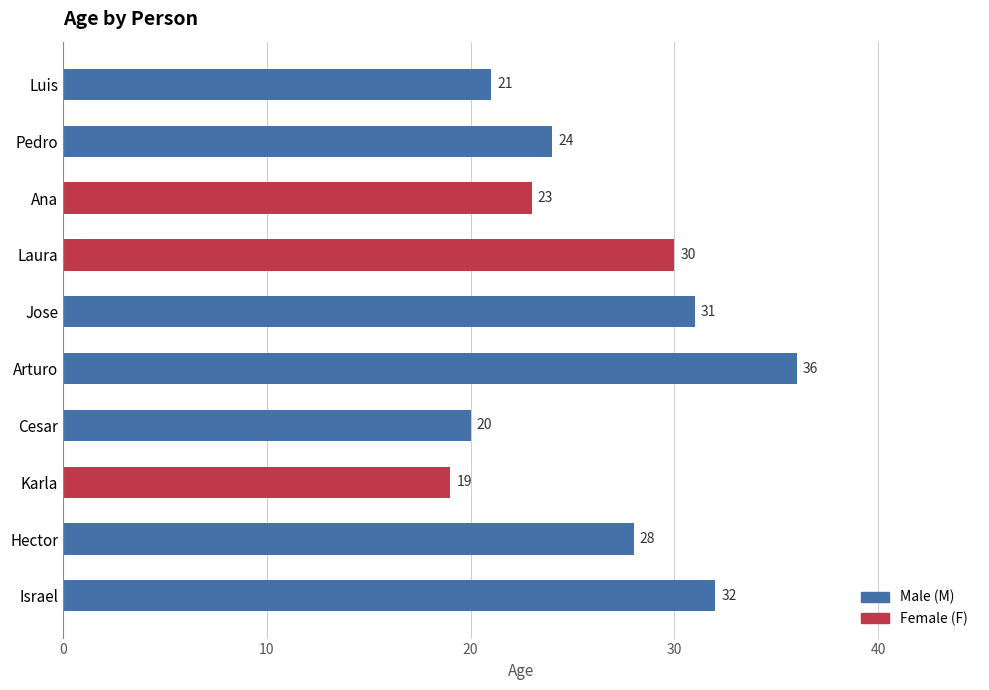

What is the approximate value at Israel?

32